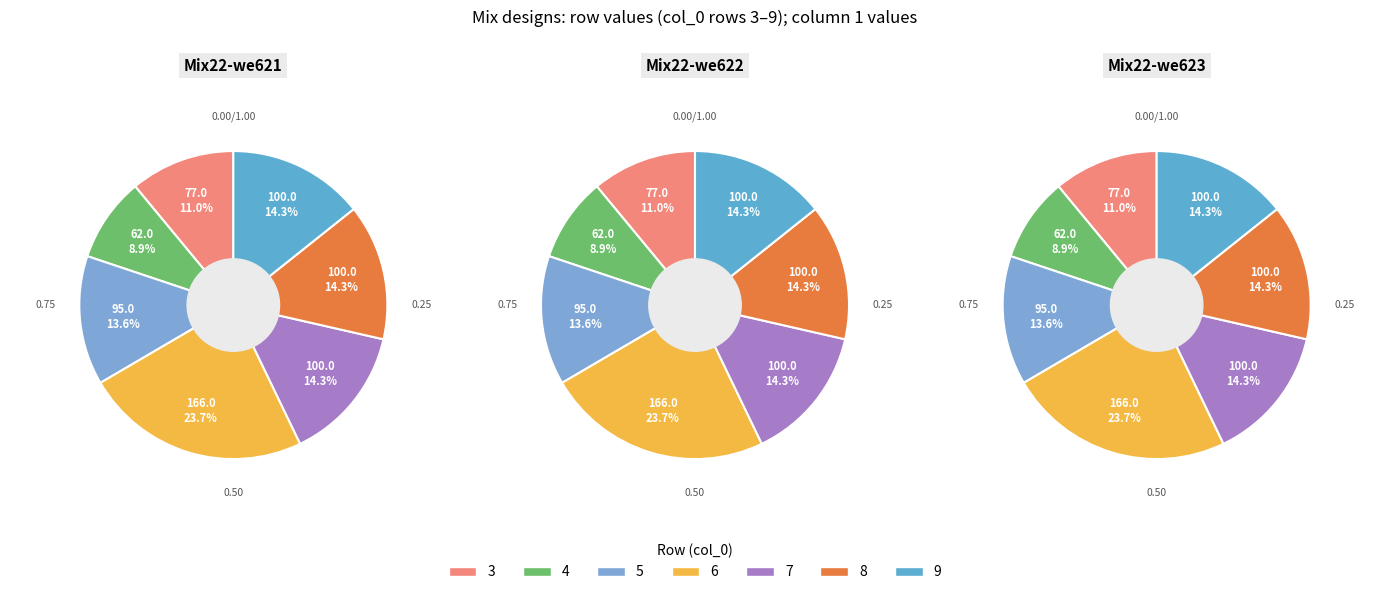

To the nearest percent, what is the average slice percentage?

14%